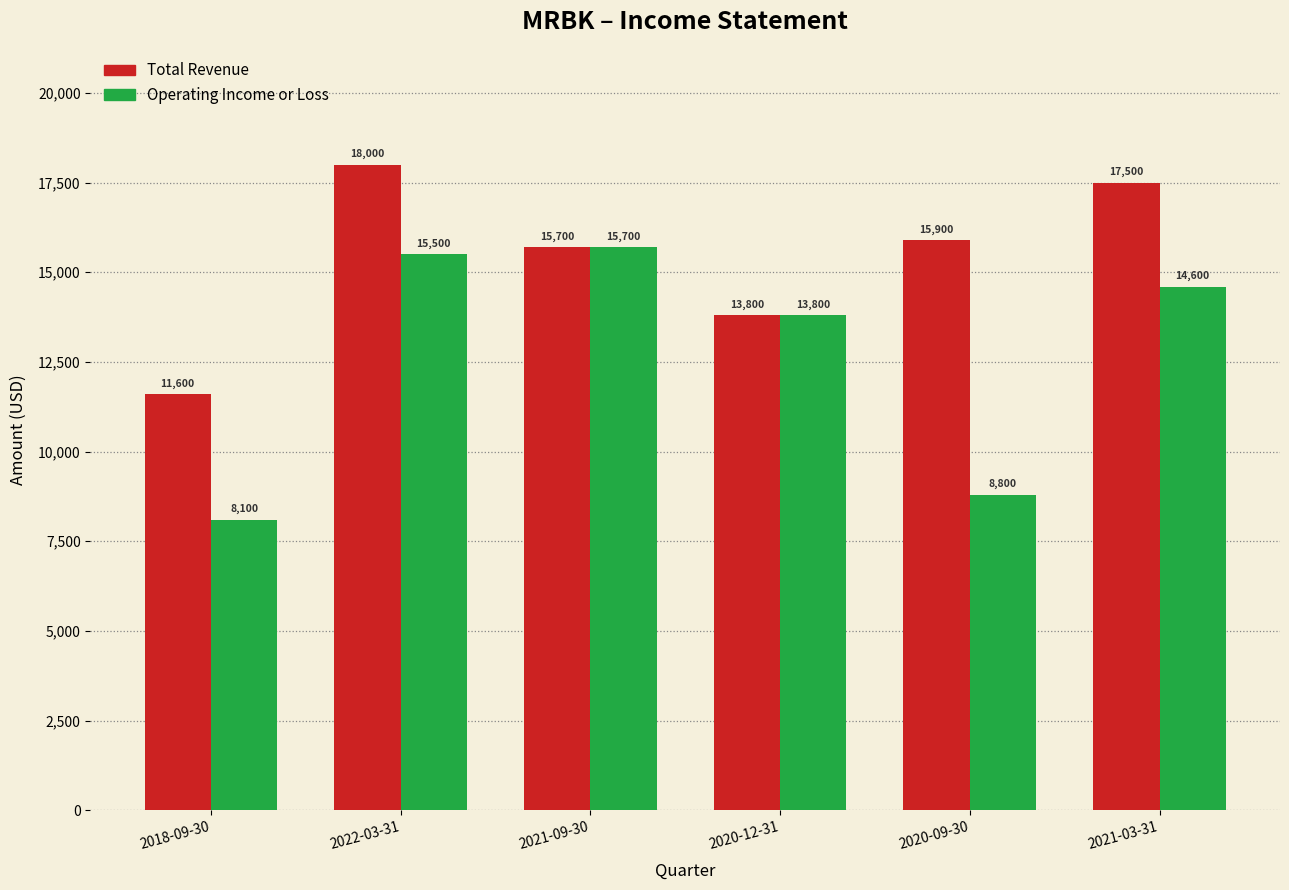

How many groups of bars are there?

6